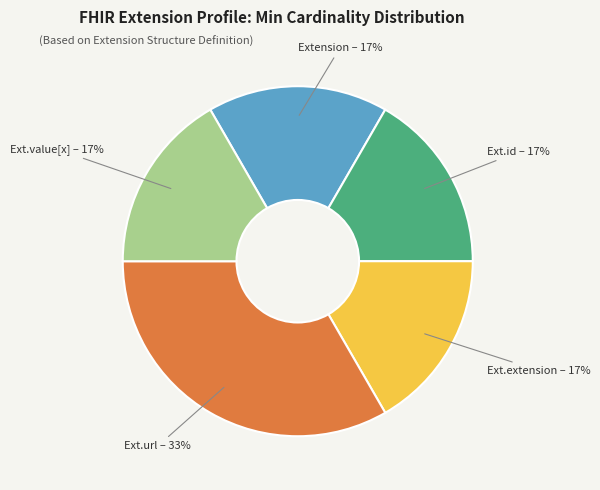

Is there any slice that represents more than half of the pie?

No